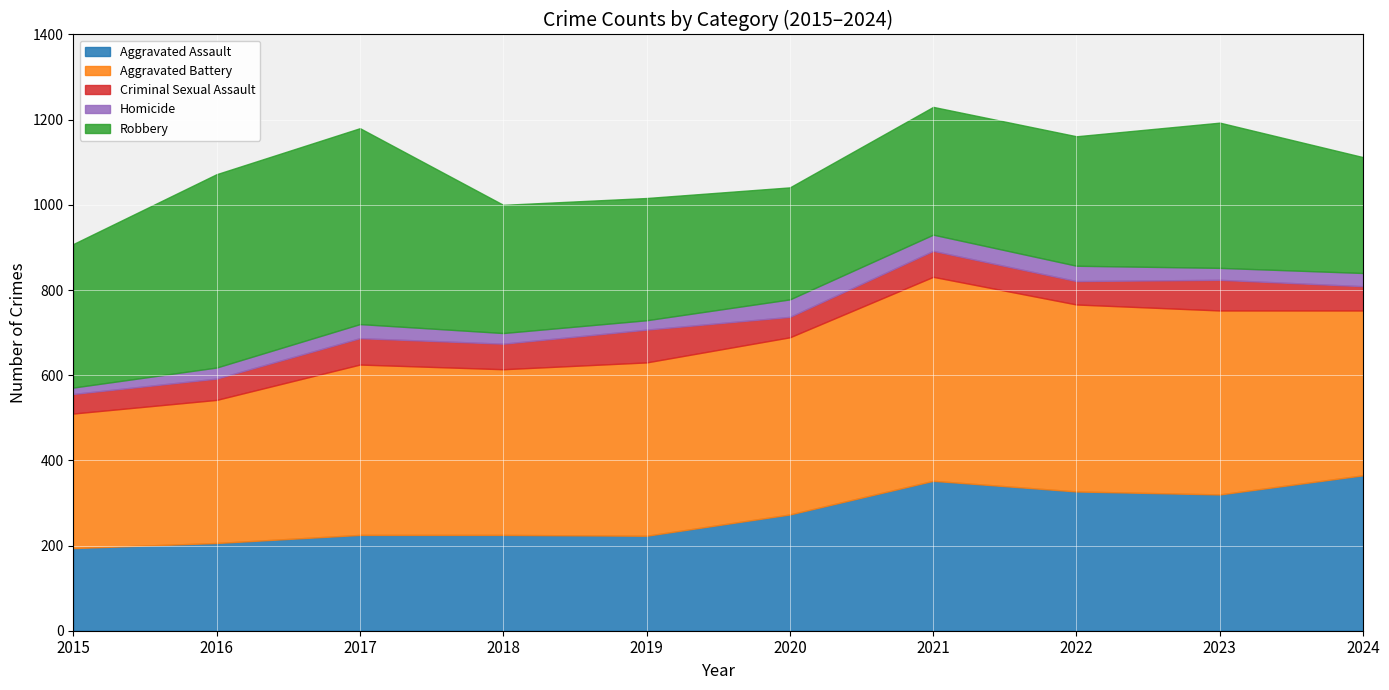

Does the chart display data point markers on the line(s)?

No